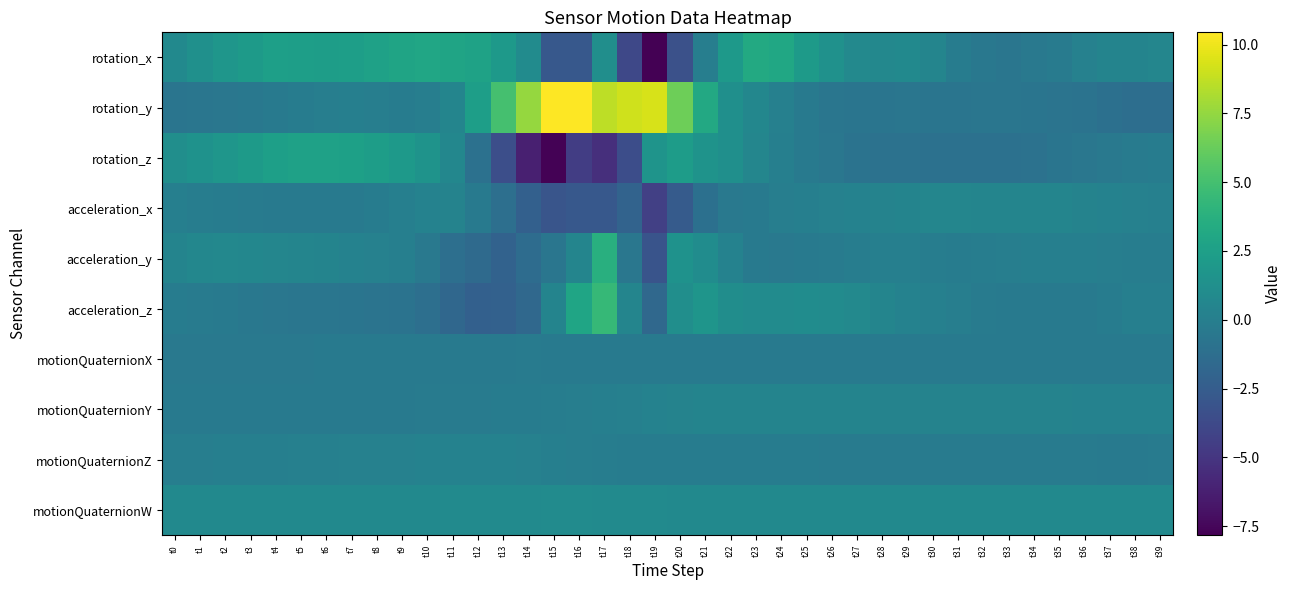

Which series has the largest range (max minus min)?

rotation_y